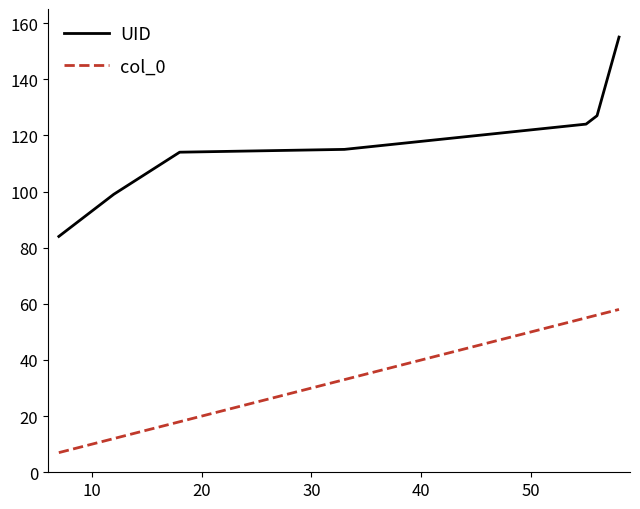

Rank the series by their maximum value, from lowest to highest.

col_0, UID